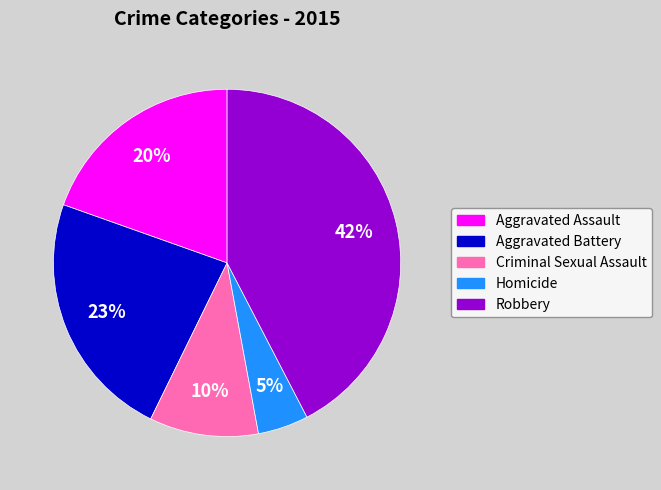

To the nearest percent, what is the combined percentage of Aggravated Assault and Criminal Sexual Assault?

30%